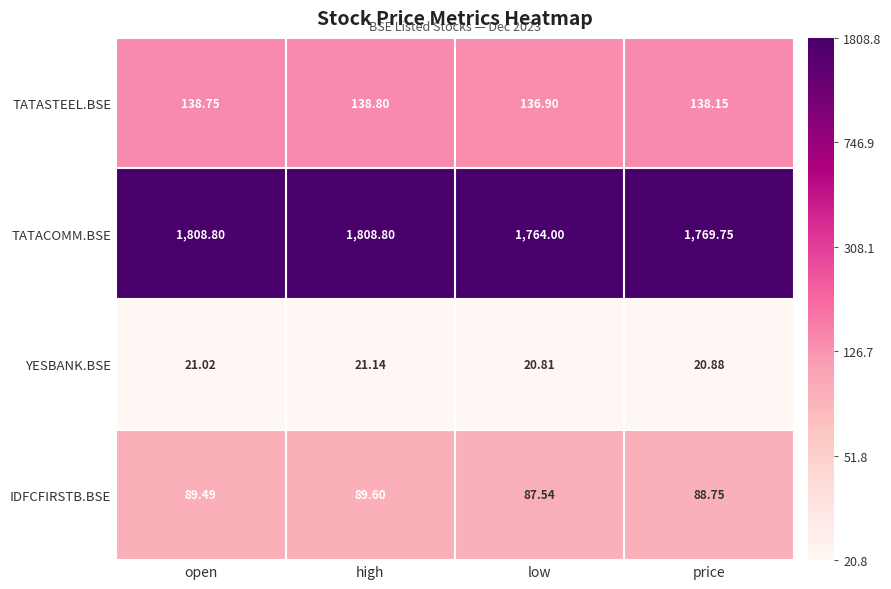

Which series changed the most between open and price?

TATACOMM.BSE